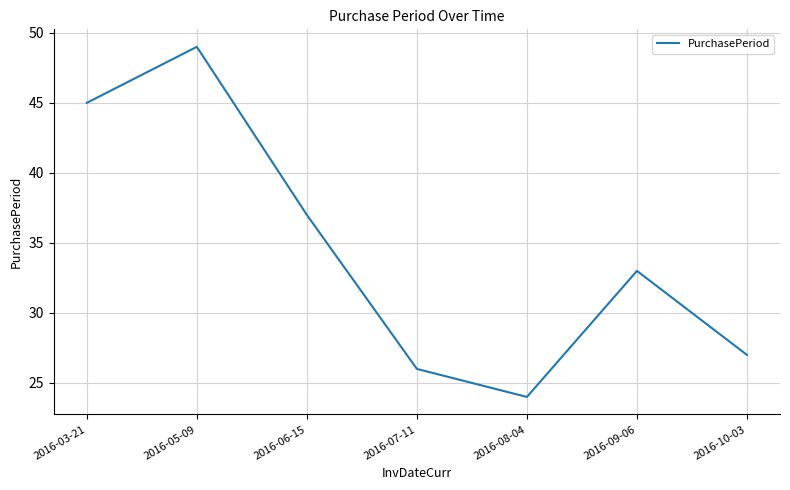

Reading left to right, list all the values displayed in this chart.

45	49	37	26	24	33	27